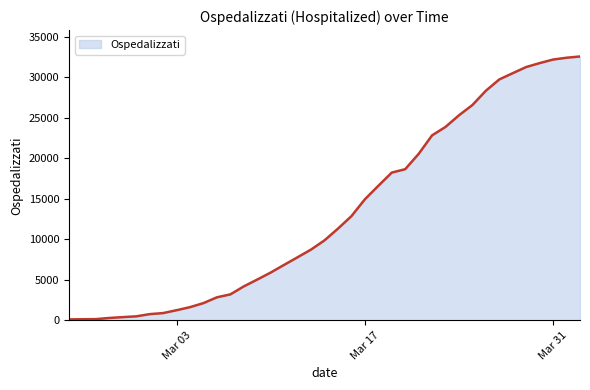

What is the greatest value displayed?

32593